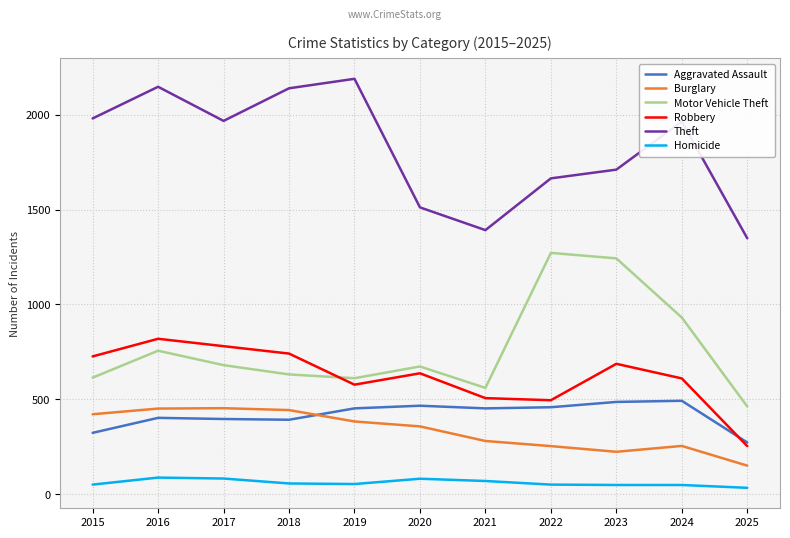

Where is the first local minimum for Robbery?

2019